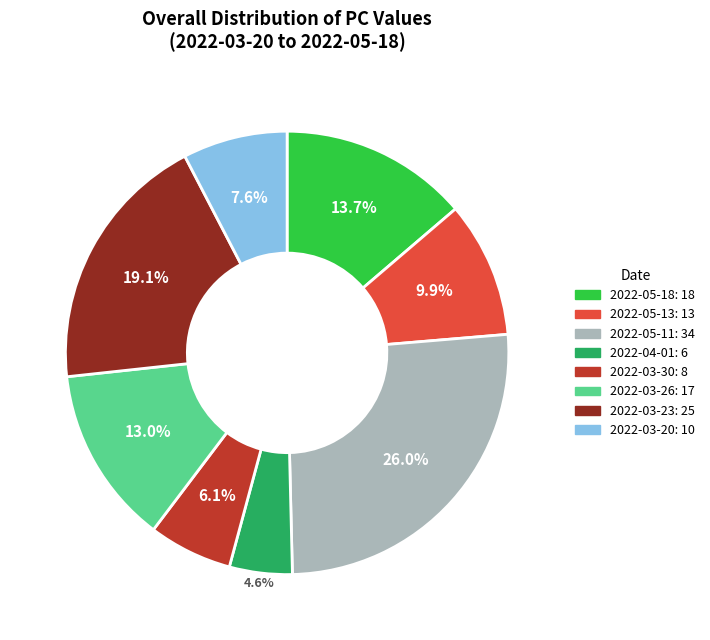

Which slice is the smallest?

2022-04-01